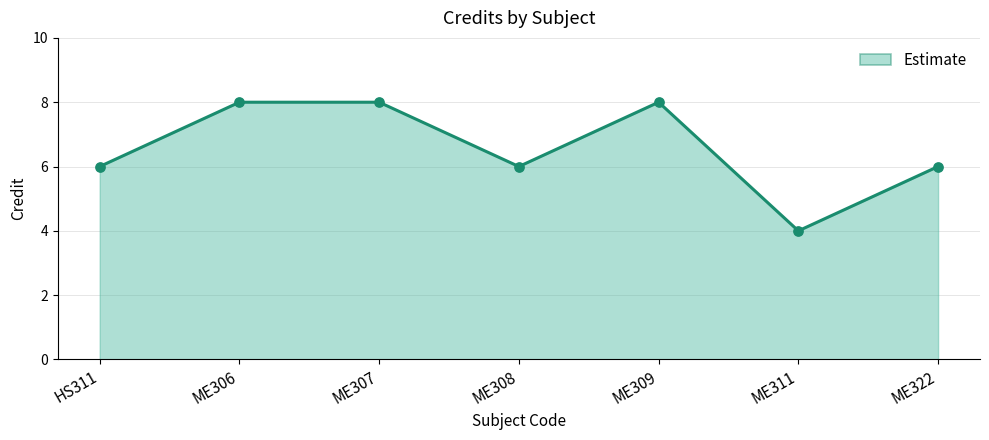

What is the ratio of the value at ME322 to the value at ME309?

0.8